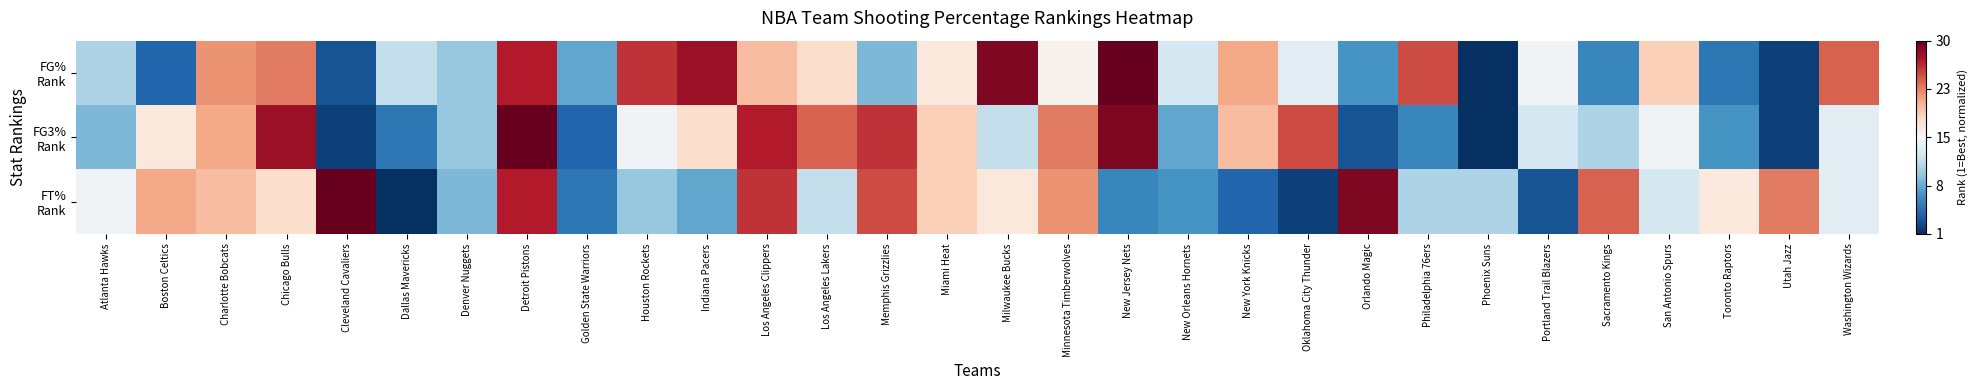

At how many categories does at least one series exceed 0?

30